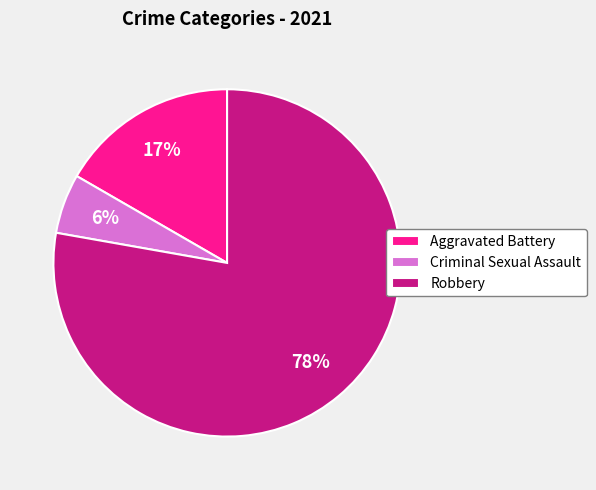

Which category has the smallest portion of the pie?

Criminal Sexual Assault